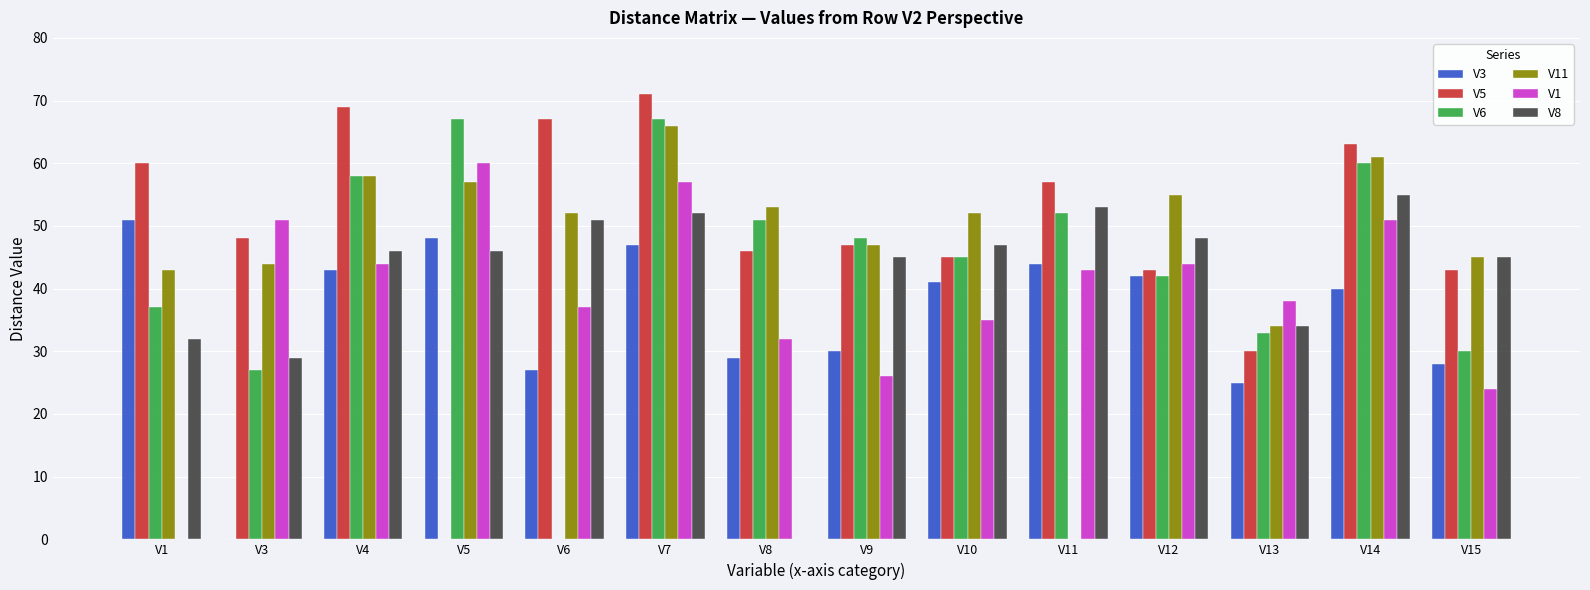

What are all the series names shown in the legend?

V3, V5, V6, V11, V1, V8